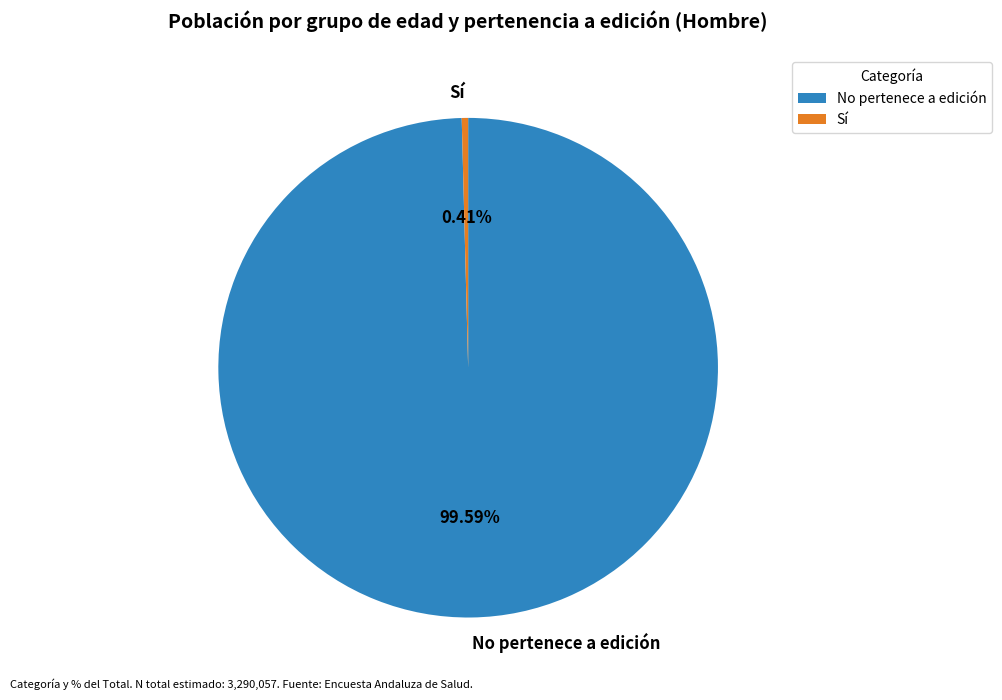

What is the largest slice in the pie chart?

No pertenece a edición